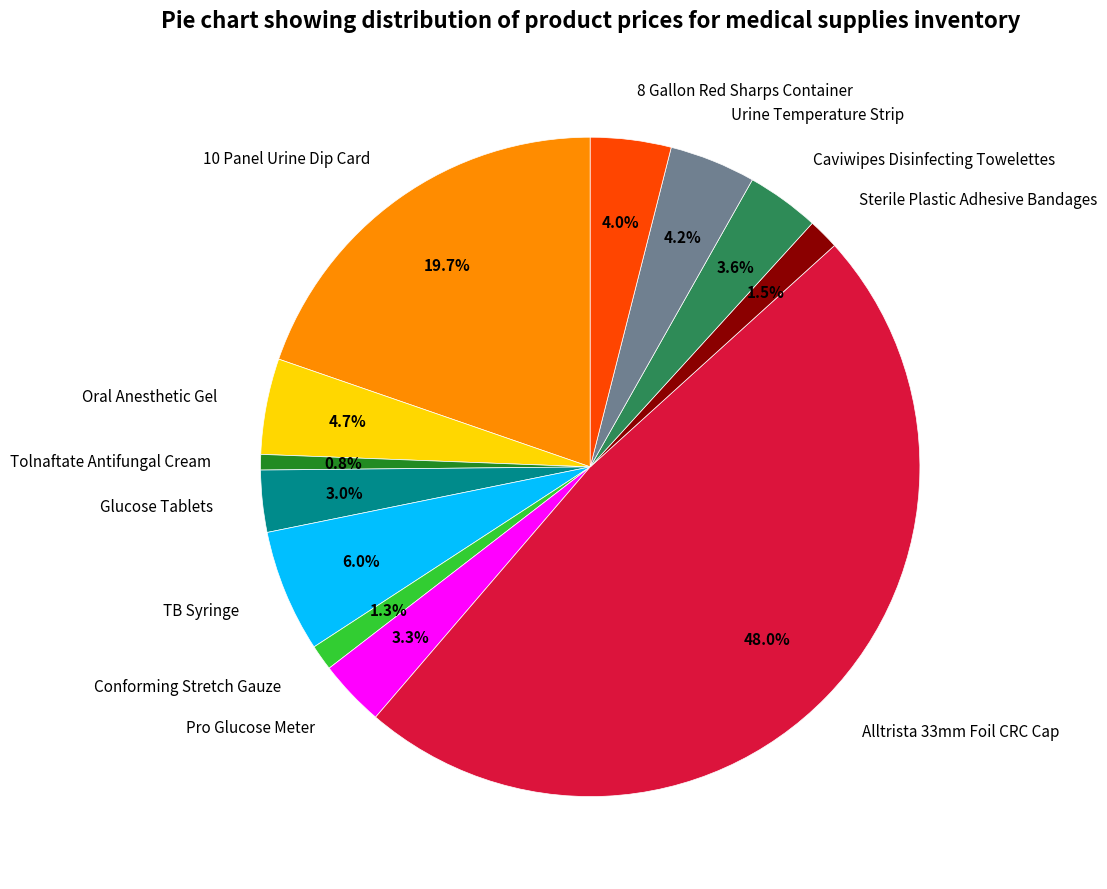

How many slices are in this pie chart?

12